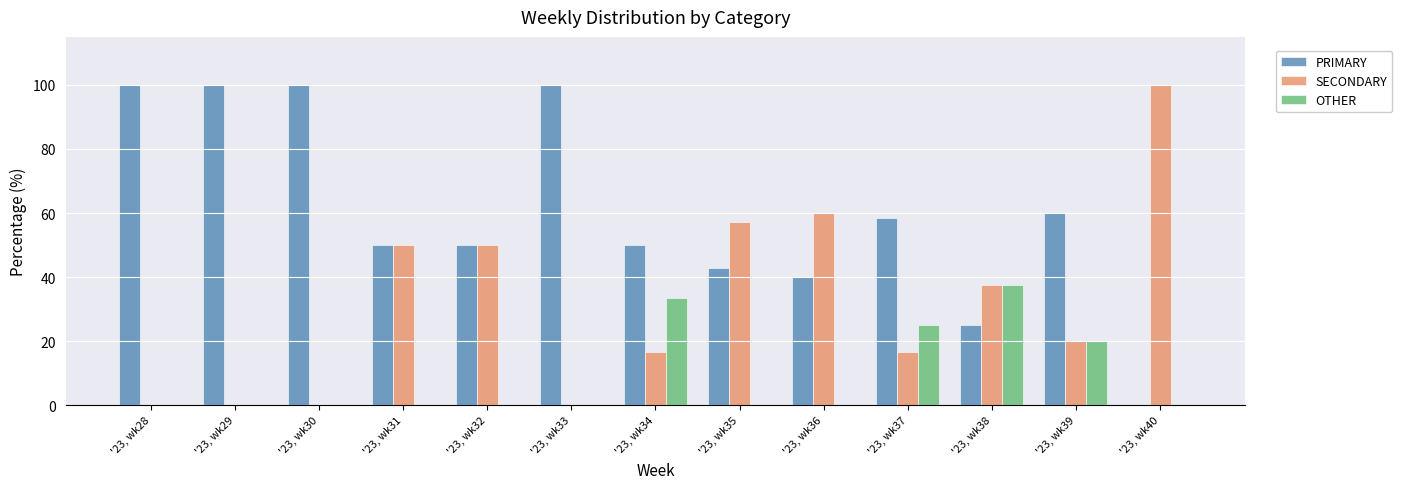

Reading left to right, what are all the values shown in this chart?

PRIMARY: '23, wk28=100.0	'23, wk29=100.0	'23, wk30=100.0	'23, wk31=50.0	'23, wk32=50.0	'23, wk33=100.0	'23, wk34=50.0	'23, wk35=42.9	'23, wk36=40.0	'23, wk37=58.3	'23, wk38=25.0	'23, wk39=60.0	'23, wk40=0.0
SECONDARY: '23, wk28=0.0	'23, wk29=0.0	'23, wk30=0.0	'23, wk31=50.0	'23, wk32=50.0	'23, wk33=0.0	'23, wk34=16.7	'23, wk35=57.1	'23, wk36=60.0	'23, wk37=16.7	'23, wk38=37.5	'23, wk39=20.0	'23, wk40=100.0
OTHER: '23, wk28=0.0	'23, wk29=0.0	'23, wk30=0.0	'23, wk31=0.0	'23, wk32=0.0	'23, wk33=0.0	'23, wk34=33.3	'23, wk35=0.0	'23, wk36=0.0	'23, wk37=25.0	'23, wk38=37.5	'23, wk39=20.0	'23, wk40=0.0